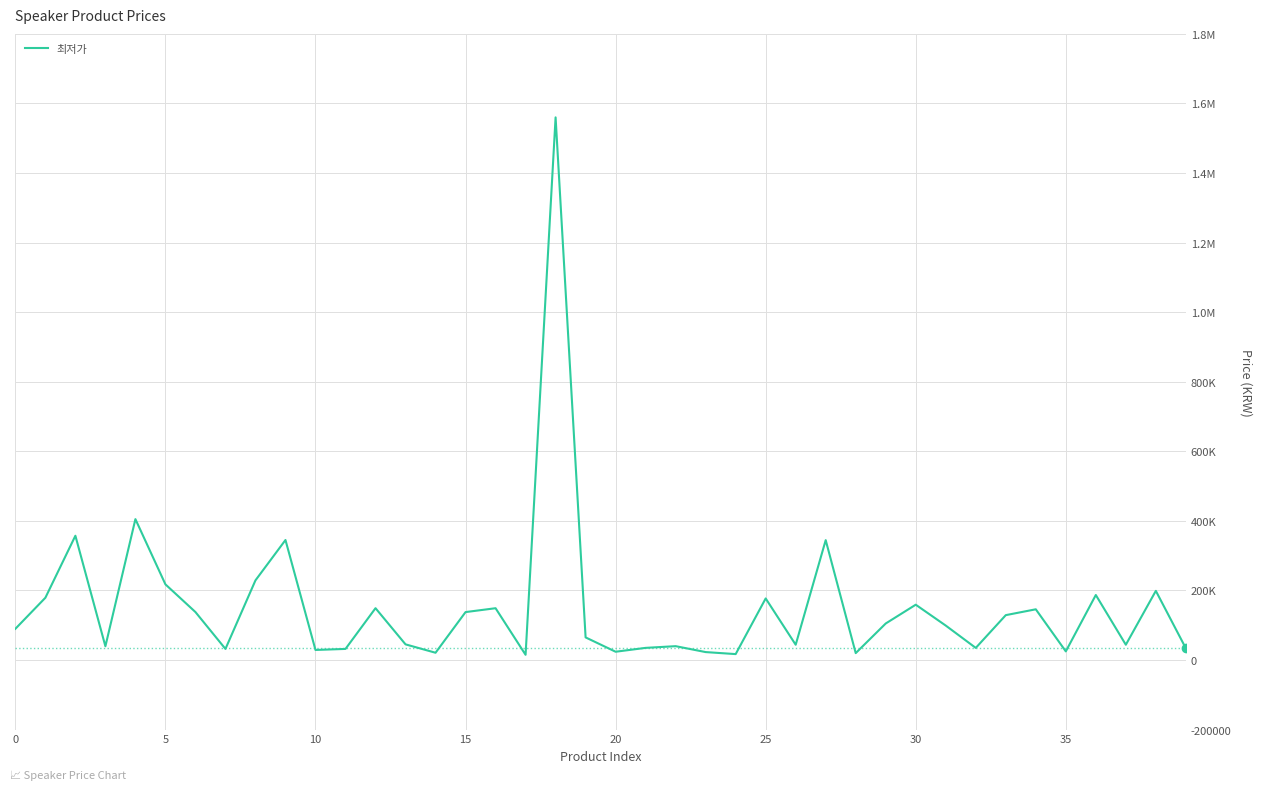

Does the chart have visible grid lines?

Yes